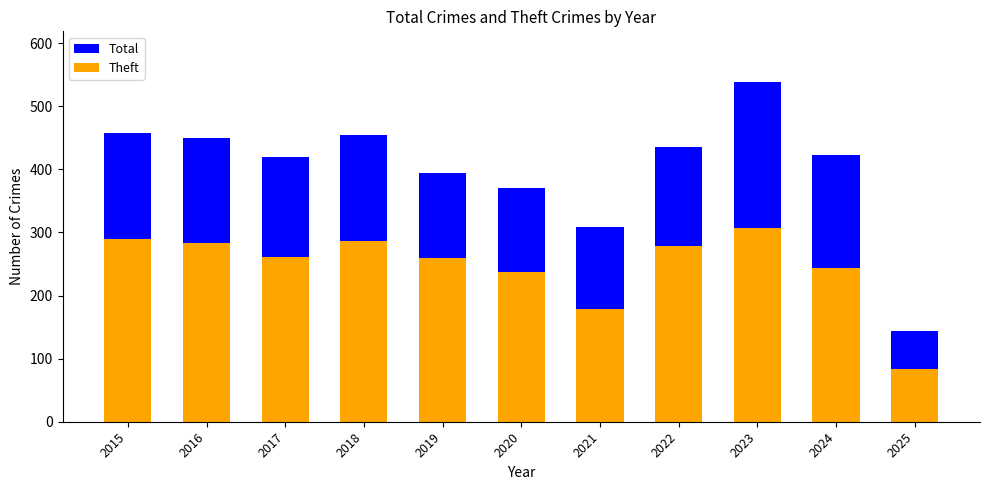

How many bars are there in each group?

2